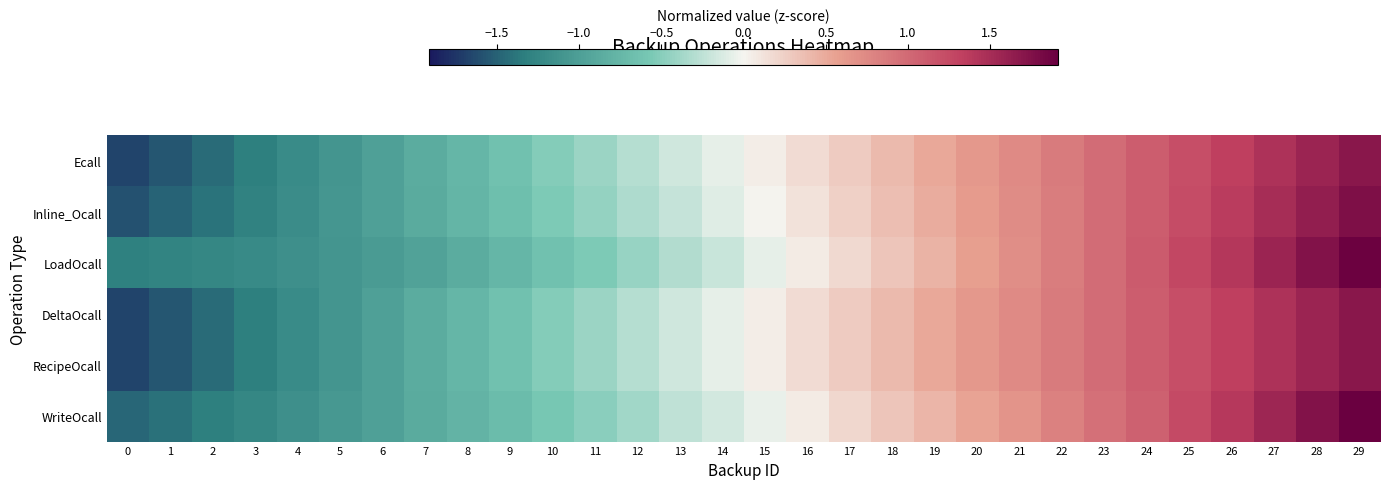

At how many categories does at least one series exceed 0?

15